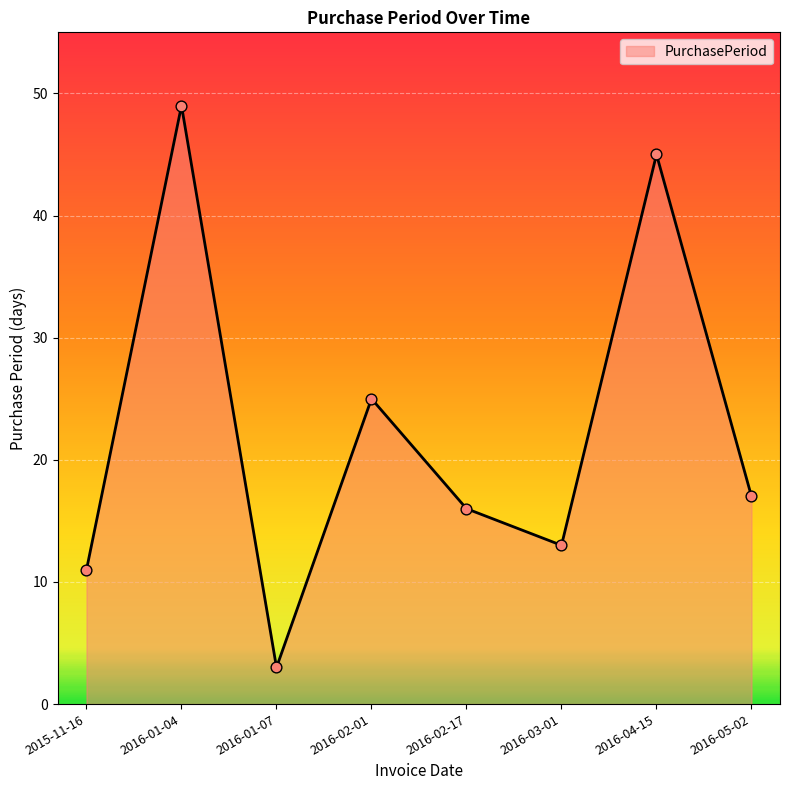

What is the ratio of the value at 2015-11-16 to the value at 2016-02-17?

0.7